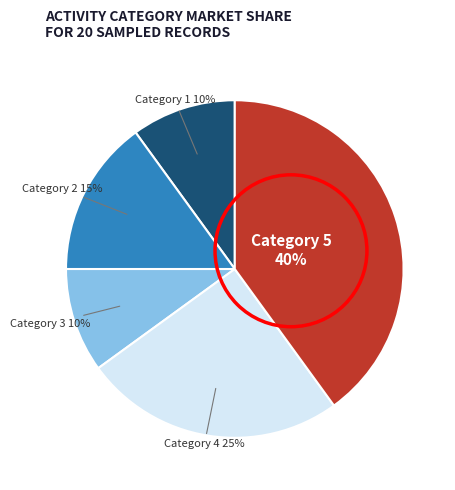

Is there a majority slice in this chart?

No